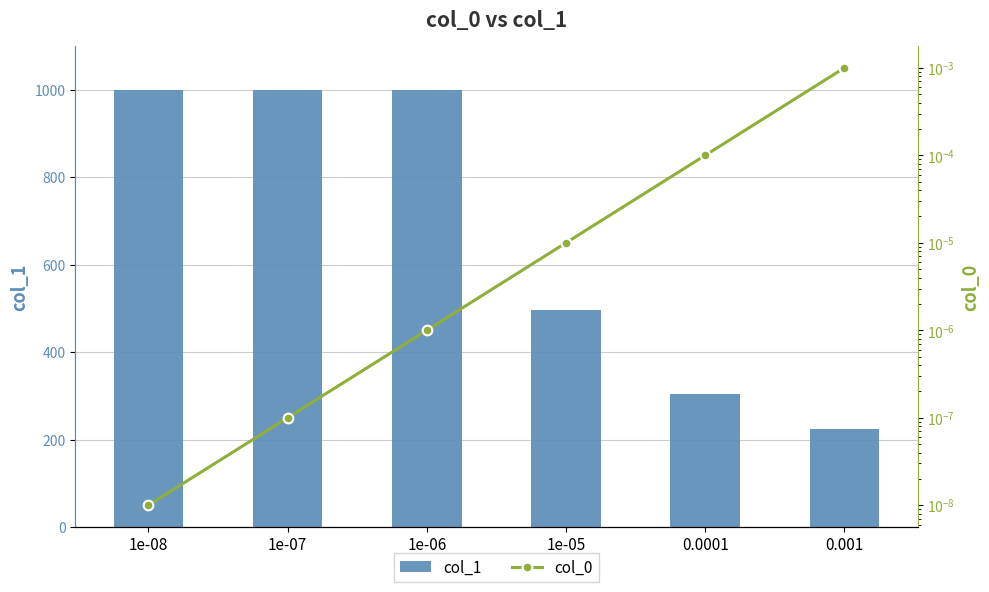

At how many categories does at least one series exceed 998?

3